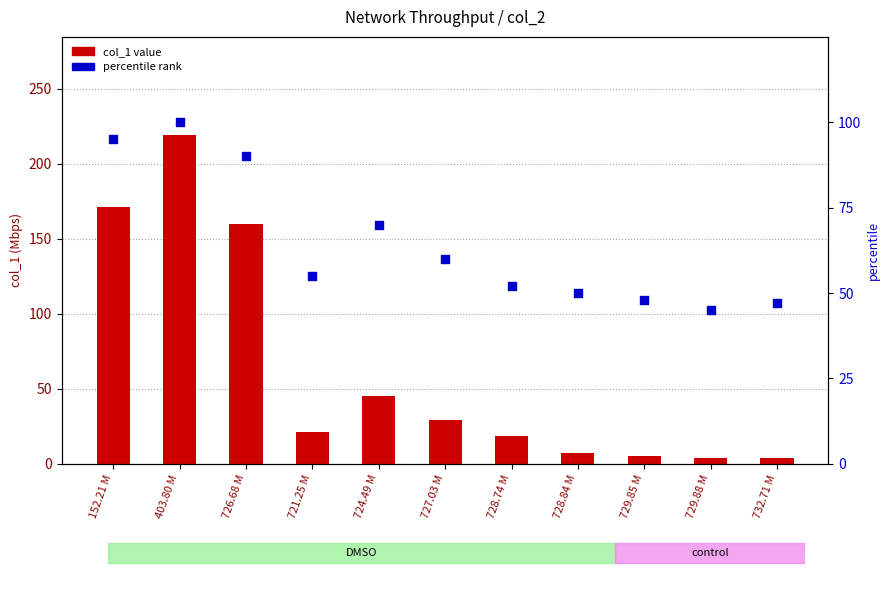

Is the value of col_1 value at 724.49 M greater than the value of percentile rank at 724.49 M?

No